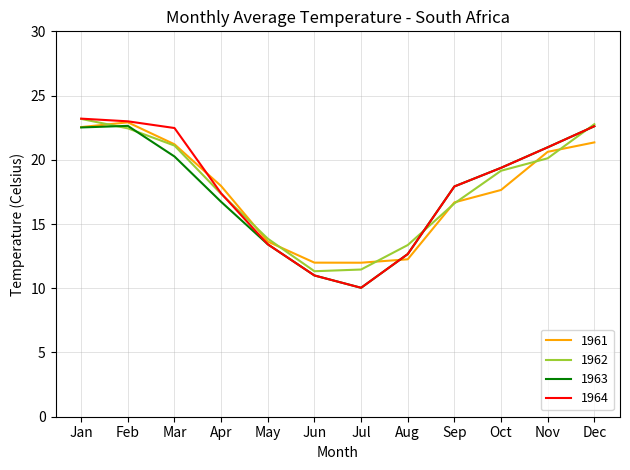

Is the value of 1962 at Sep greater than the value of 1964 at Nov?

No